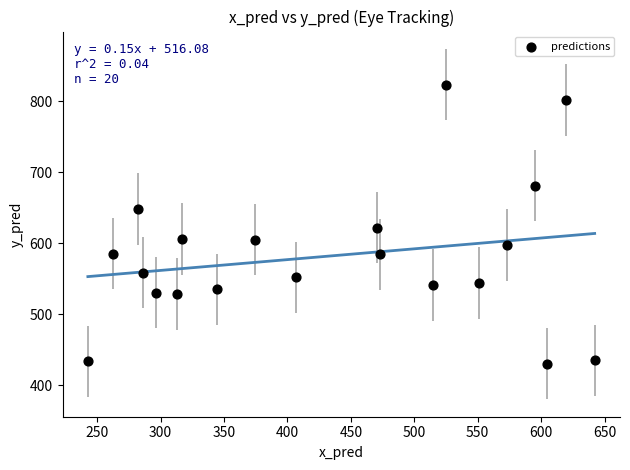

What is the range of Y values (max minus min)?

392.8